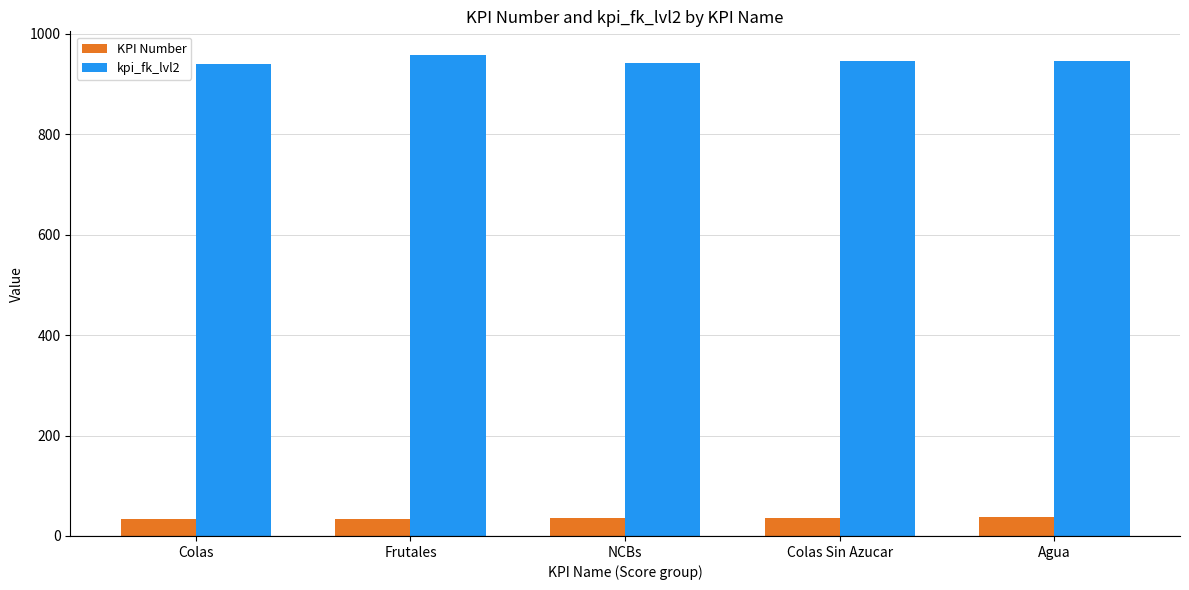

What is the lowest value of the kpi_fk_lvl2 series?

939